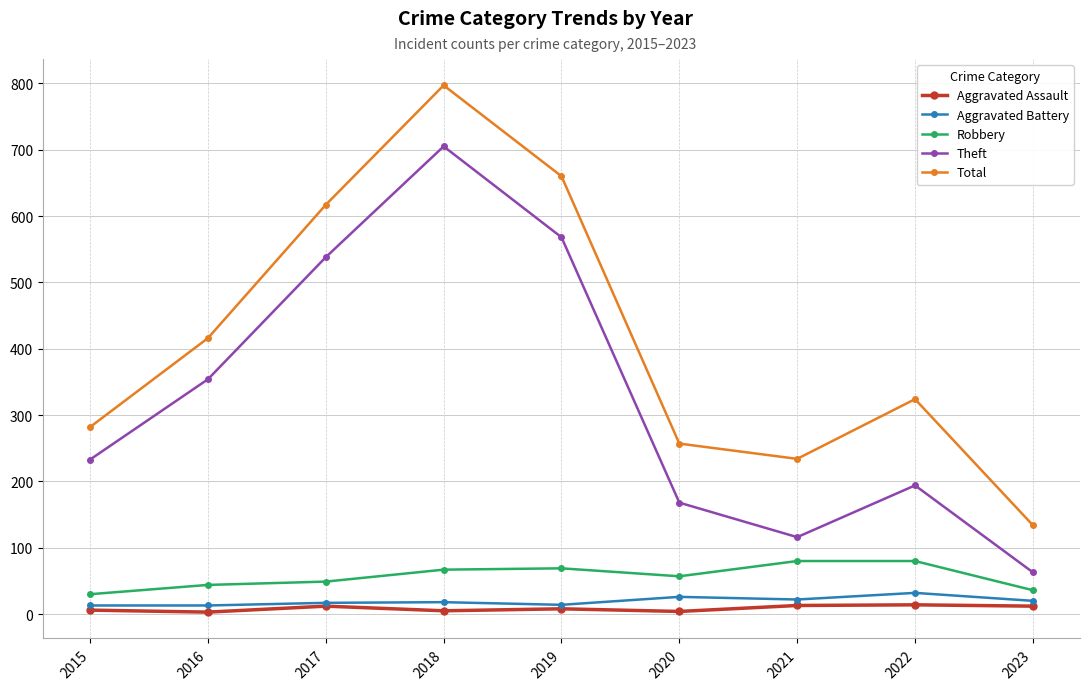

Which series has the largest total across all categories?

Total